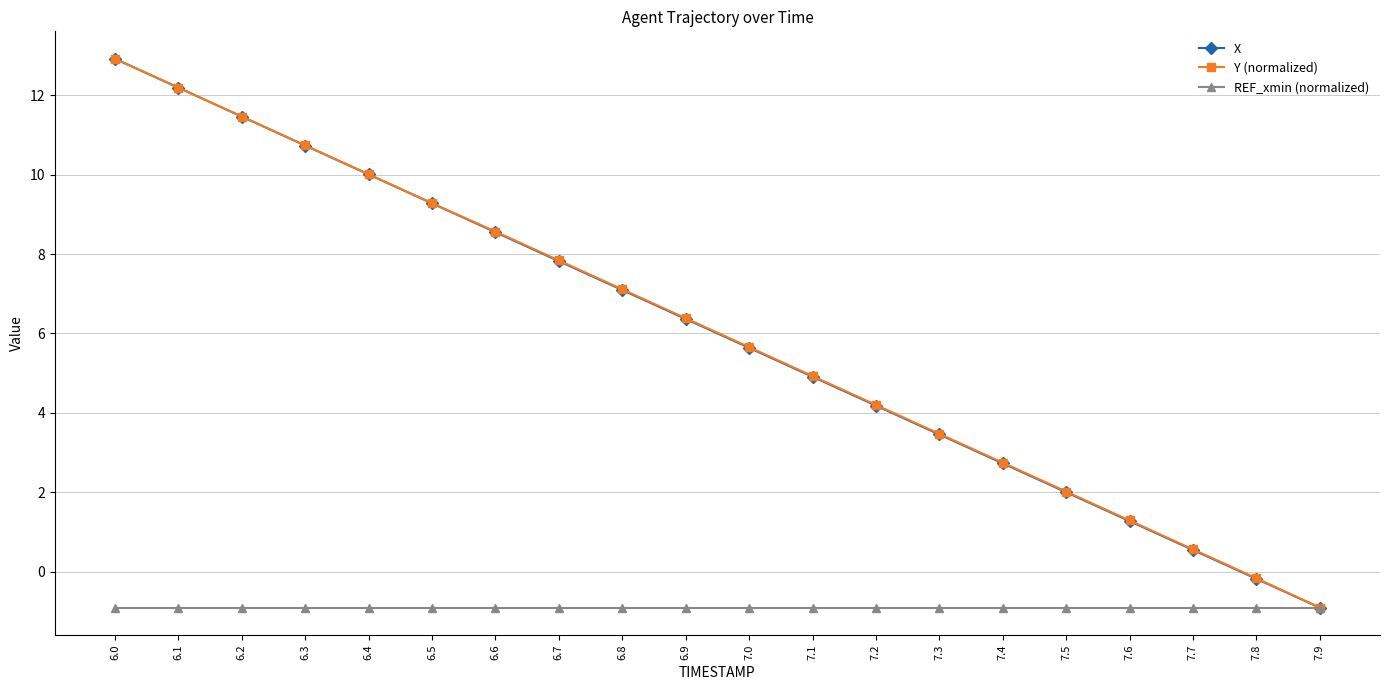

True or false: X has more than 0 interior local peaks.

False